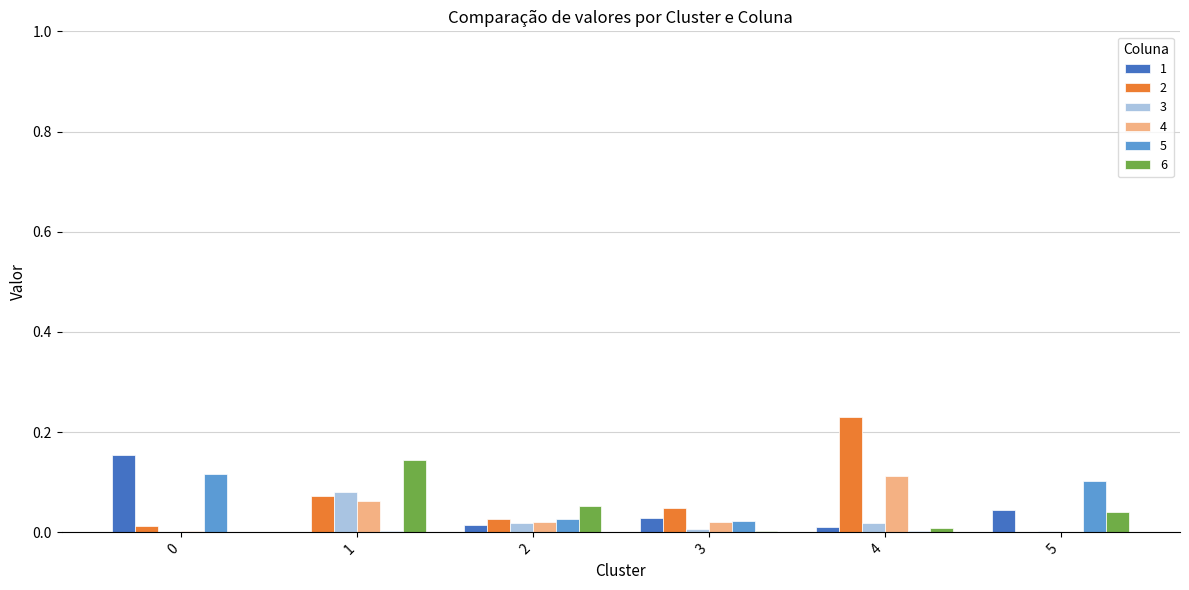

Which label corresponds to the largest value in the chart?

4